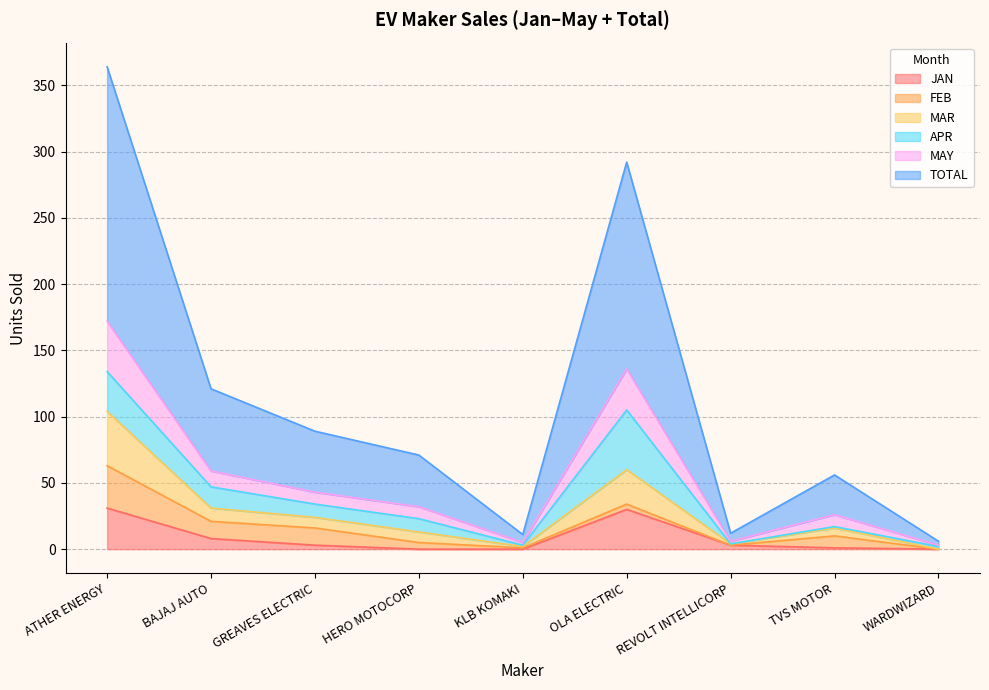

In MAY, how many points are higher than both neighbors (excluding endpoints)?

2